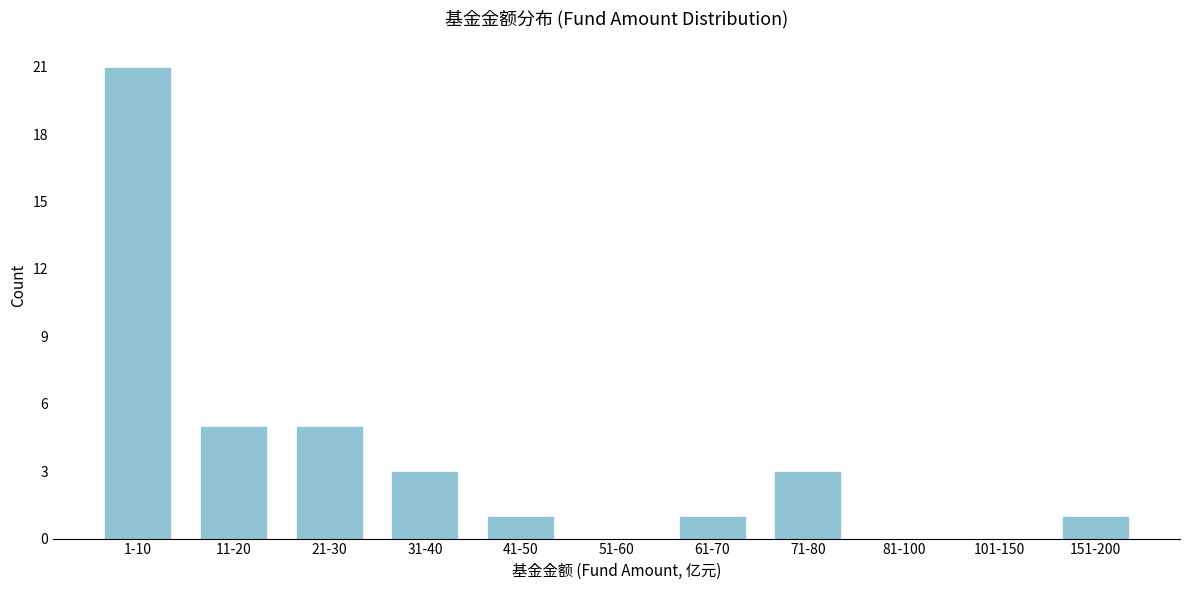

Reading left to right, transcribe all the data shown in this chart.

1-10=21	11-20=5	21-30=5	31-40=3	41-50=1	51-60=0	61-70=1	71-80=3	81-100=0	101-150=0	151-200=1